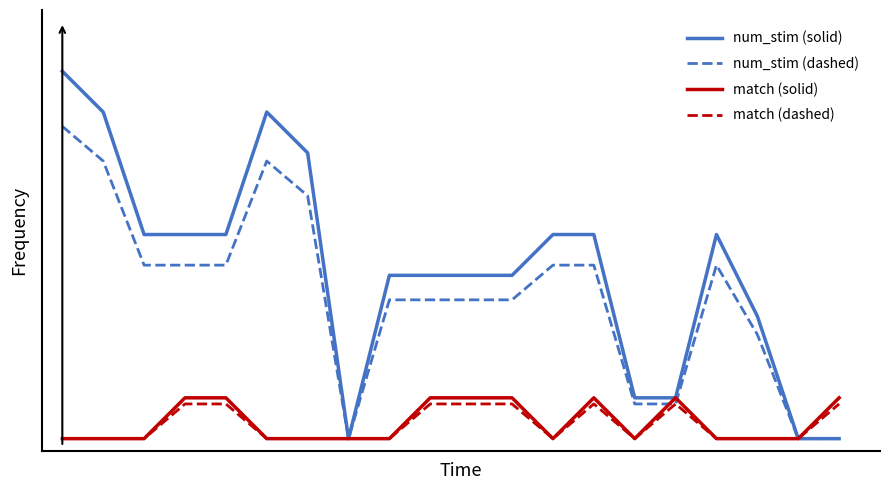

What are all the series names shown in the legend?

num_stim (solid), num_stim (dashed), match (solid), match (dashed)